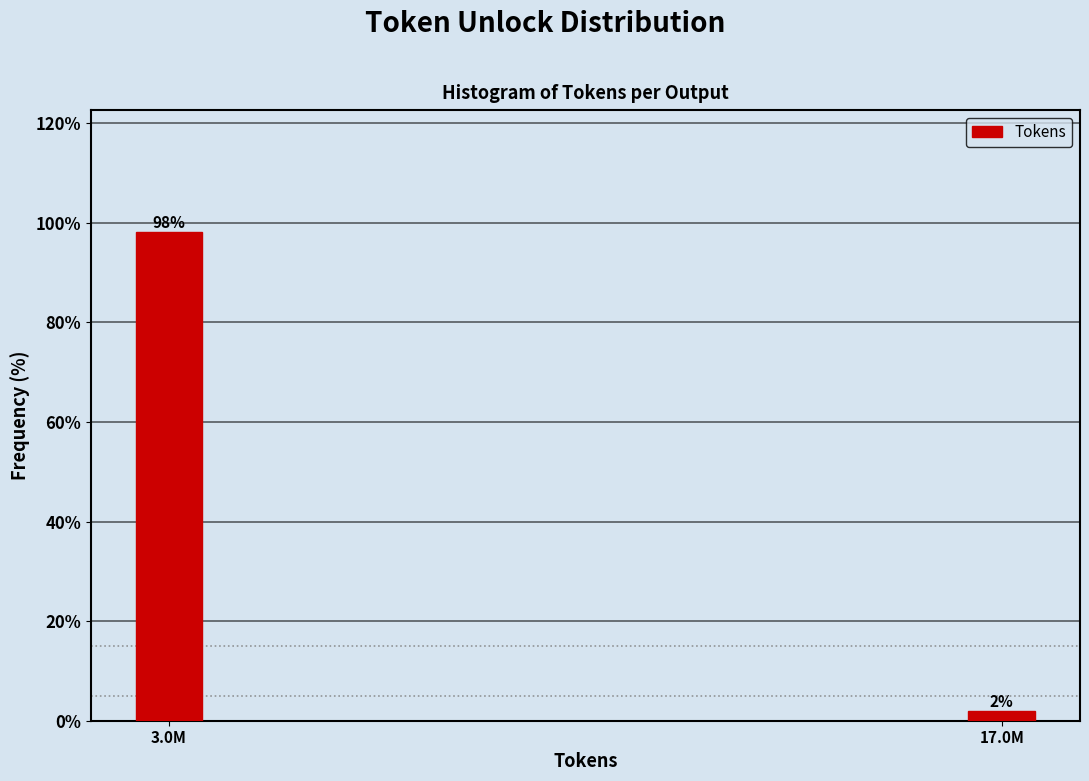

What is the average value?

50.0